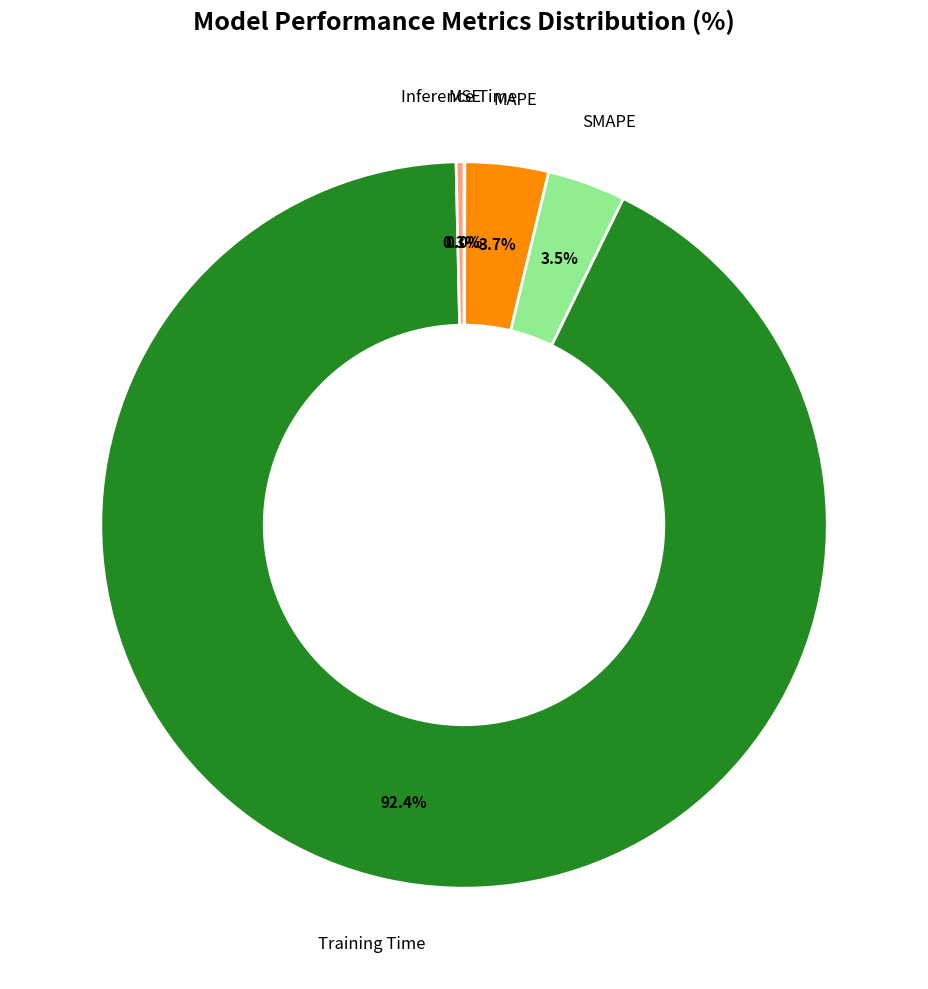

Is there any slice that represents more than half of the pie?

Yes